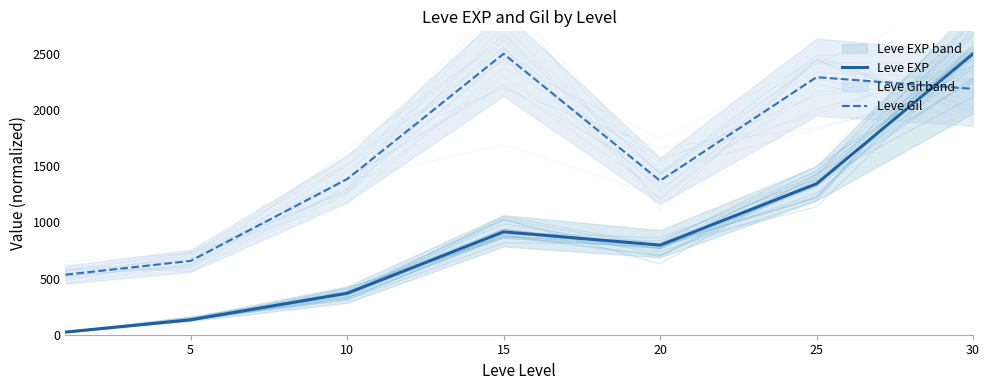

What is the maximum value for Leve Gil?

2500.0